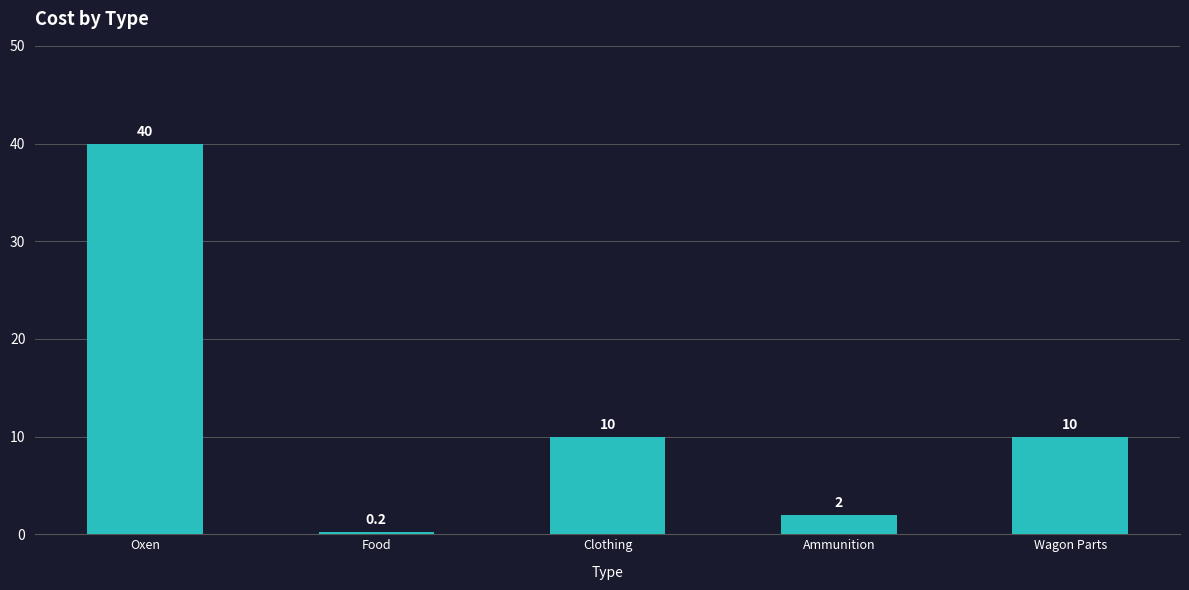

Is it true that the value at Ammunition is 2.0?

True